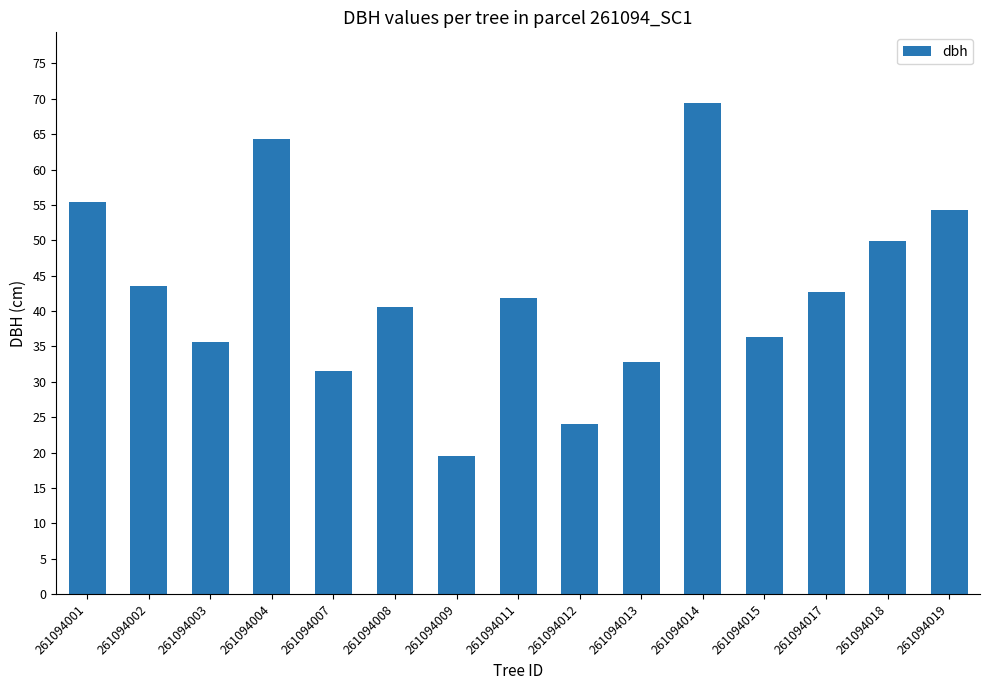

Between 261094011 and 261094001, which is larger?

261094001